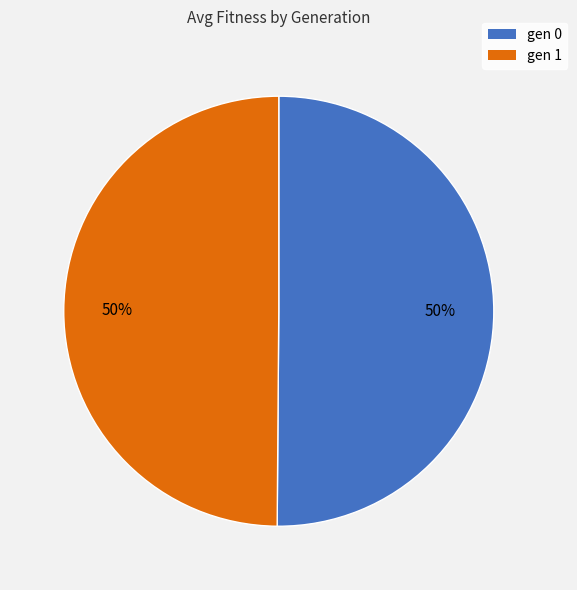

To the nearest percent, what portion does gen 0 represent?

50%